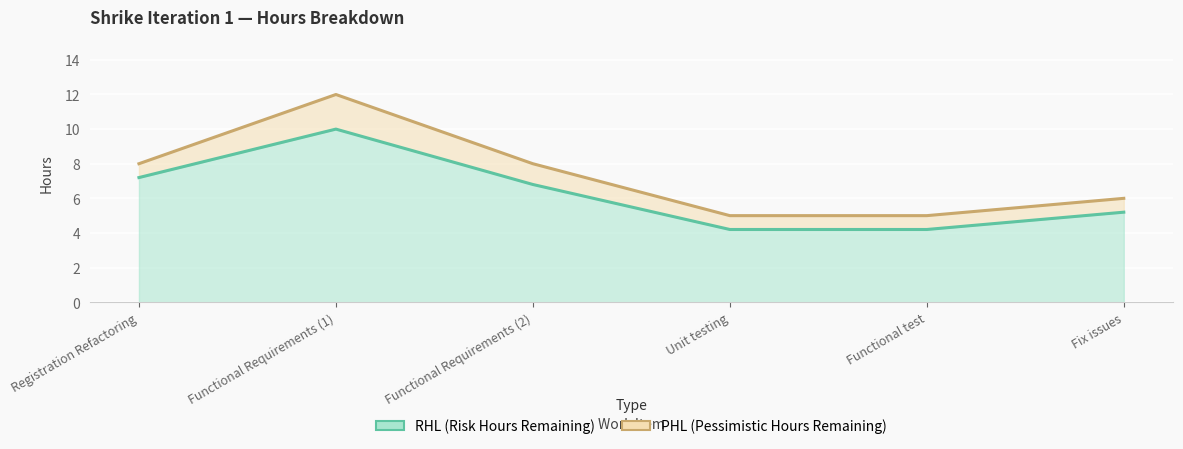

The PHL line series shows 8.4 at Functional test. True or false?

False